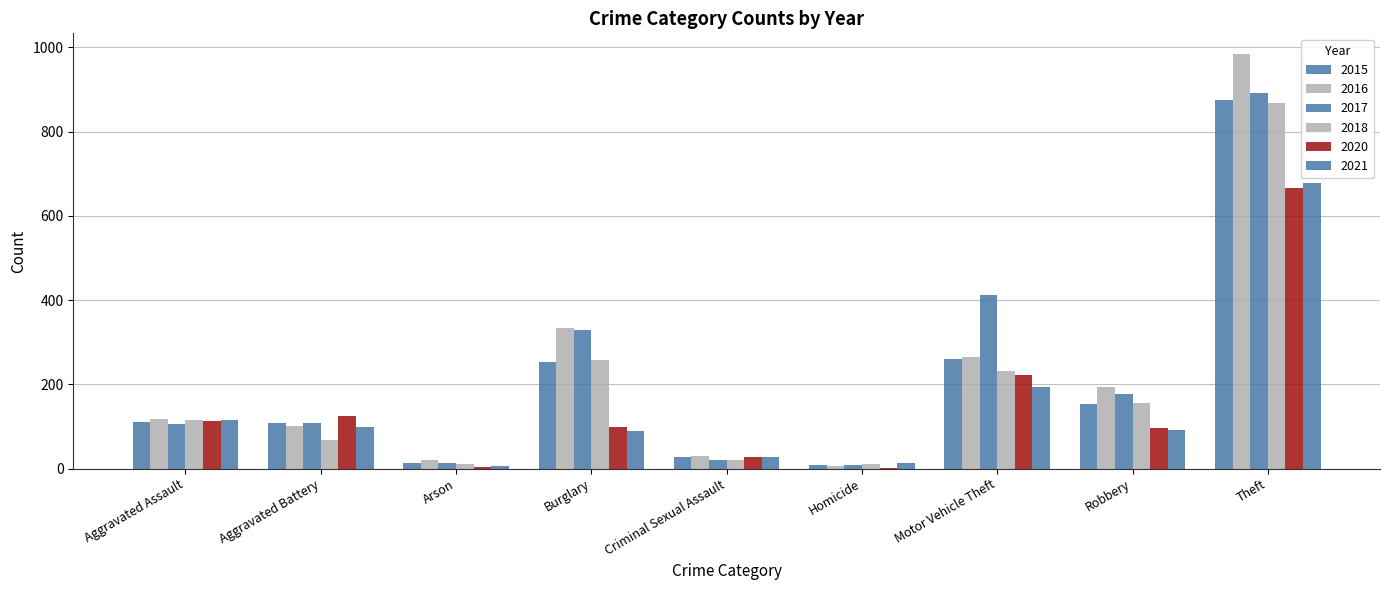

What is the maximum value shown in the chart?

984